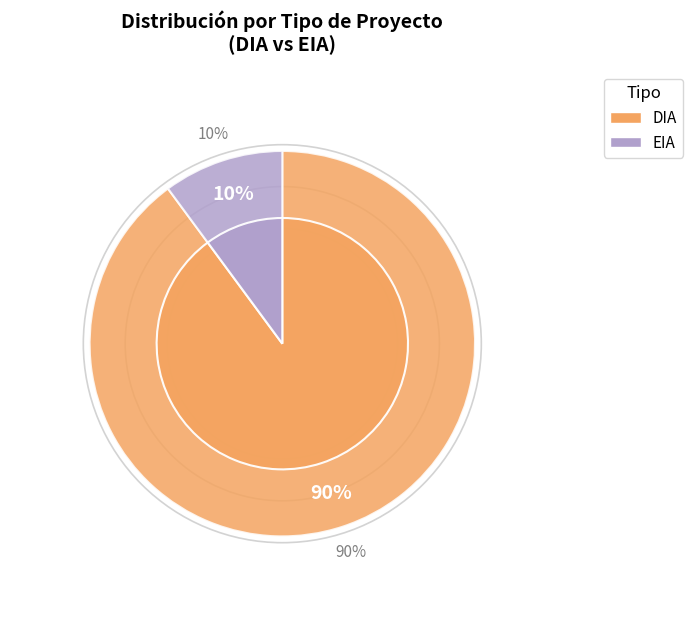

Which slice is the largest?

DIA